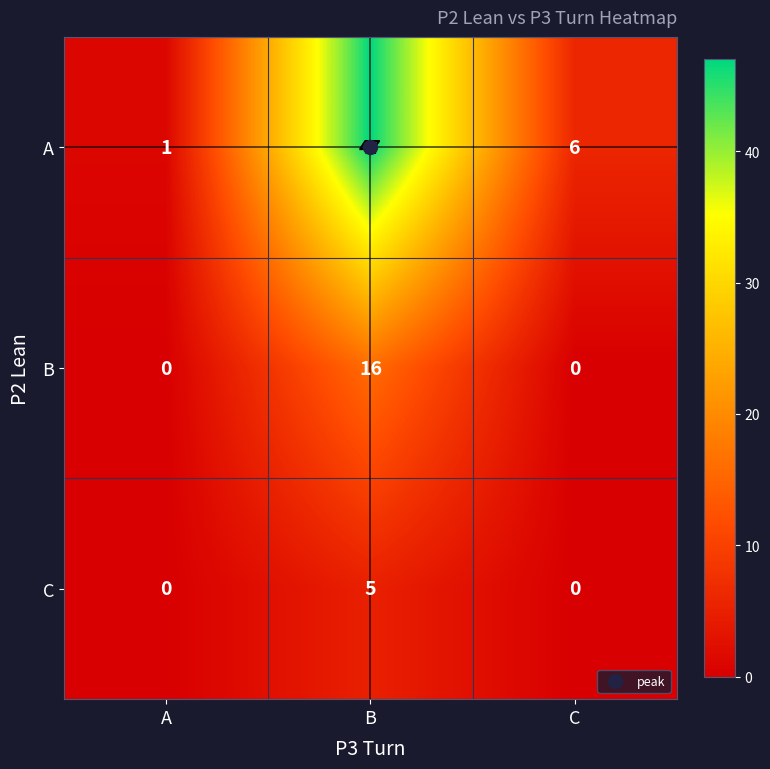

What is the difference between the B values at C and B?

16